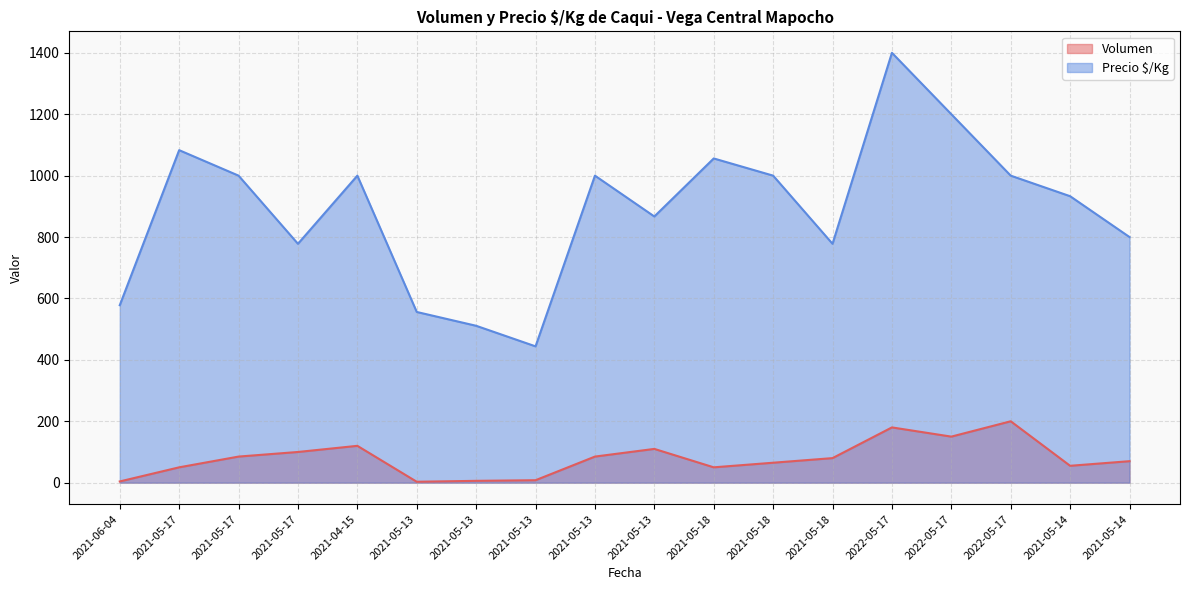

Rank the categories by Precio $/Kg value from lowest to highest.

2021-05-13, 2021-05-13, 2021-05-13, 2021-06-04, 2021-05-17, 2021-05-18, 2021-05-14, 2021-05-13, 2021-05-14, 2021-05-17, 2021-04-15, 2021-05-13, 2021-05-18, 2022-05-17, 2021-05-18, 2021-05-17, 2022-05-17, 2022-05-17